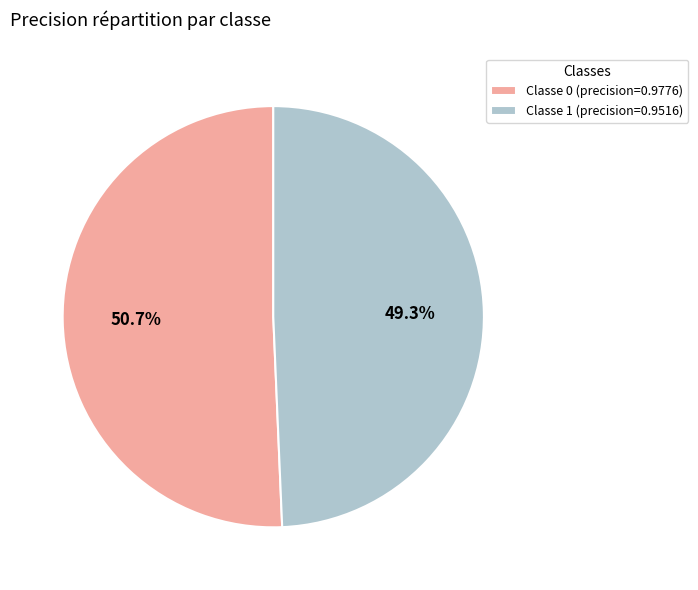

Is the sum of Classe 1 (precision=0.9516) and Classe 0 (precision=0.9776) greater than half?

Yes